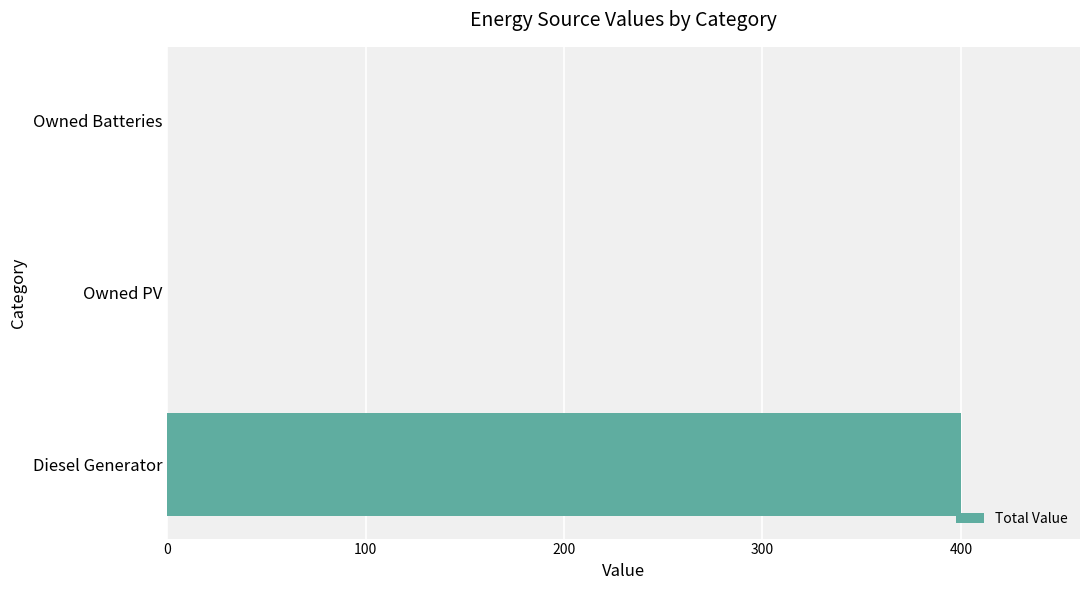

Count the number of categories in the chart.

3